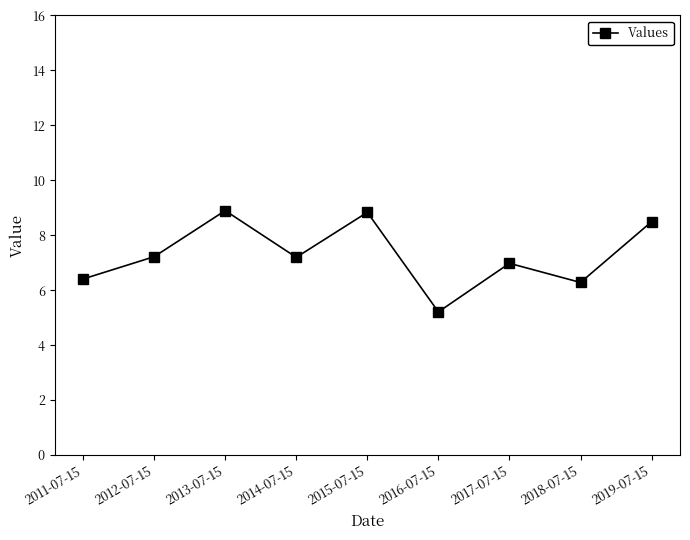

Where is the data nearest to the value 7?

2017-07-15